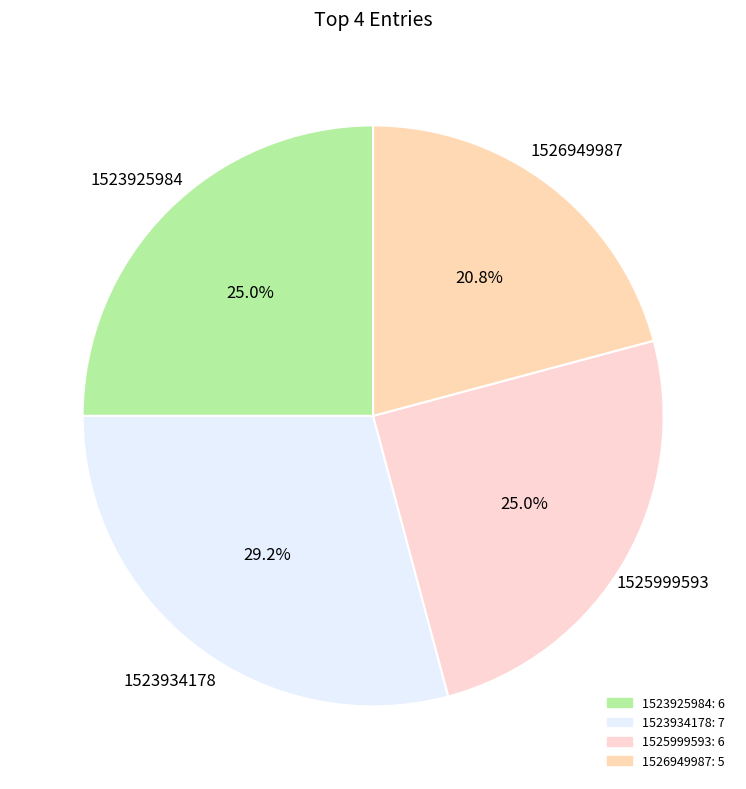

To the nearest percent, what is the difference between the largest and smallest slice percentages?

8%